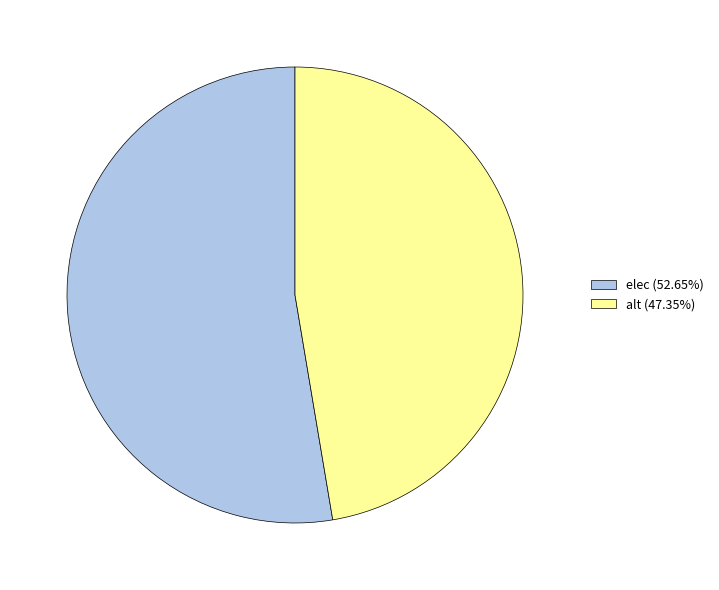

Which slice is the largest?

elec